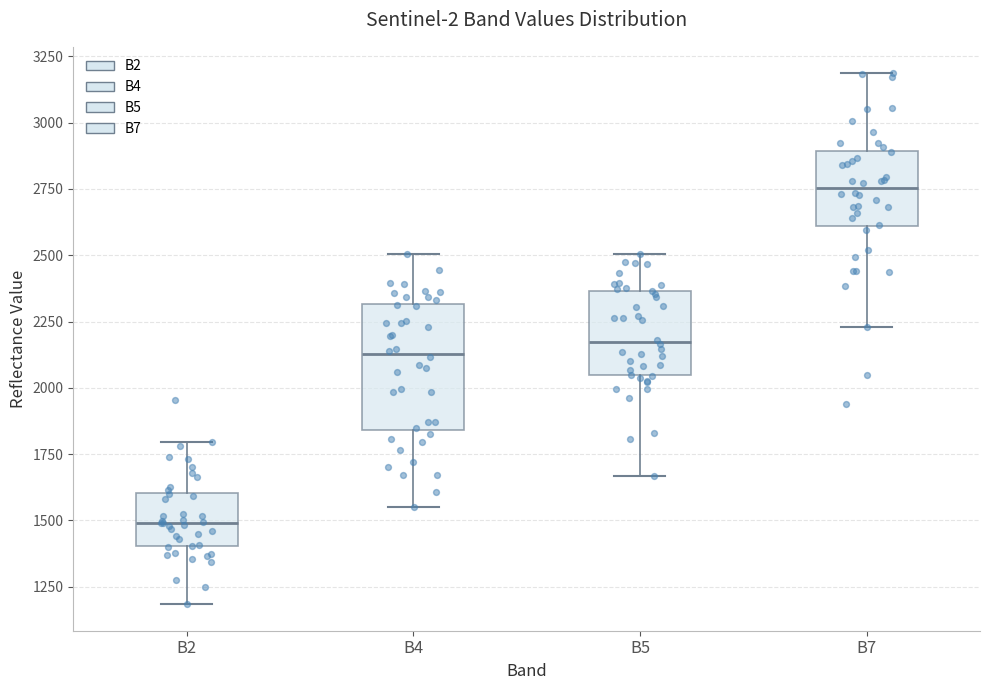

Which box's median line is the highest?

B7